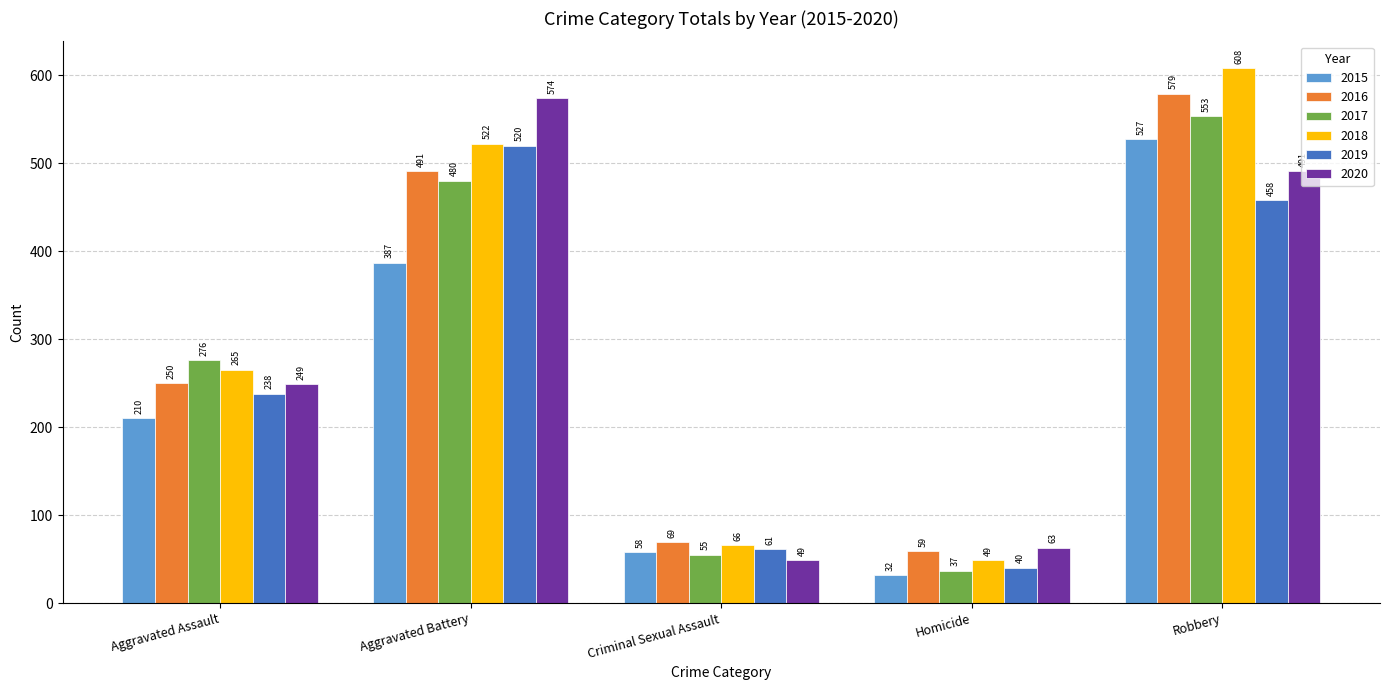

At which label is 2020 closest to 311?

Aggravated Assault